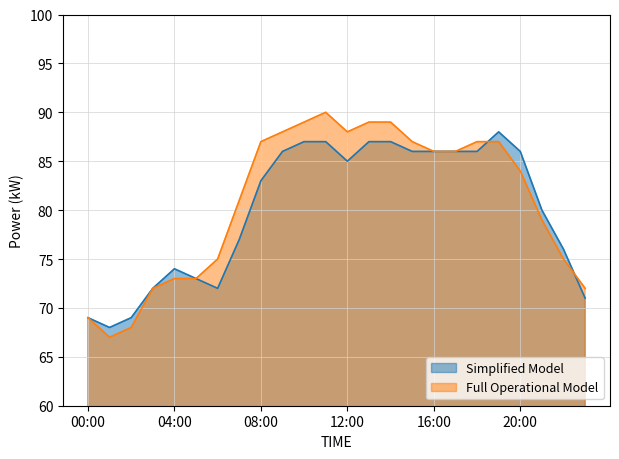

Which has a higher value, 16:00 or 02:00?

16:00